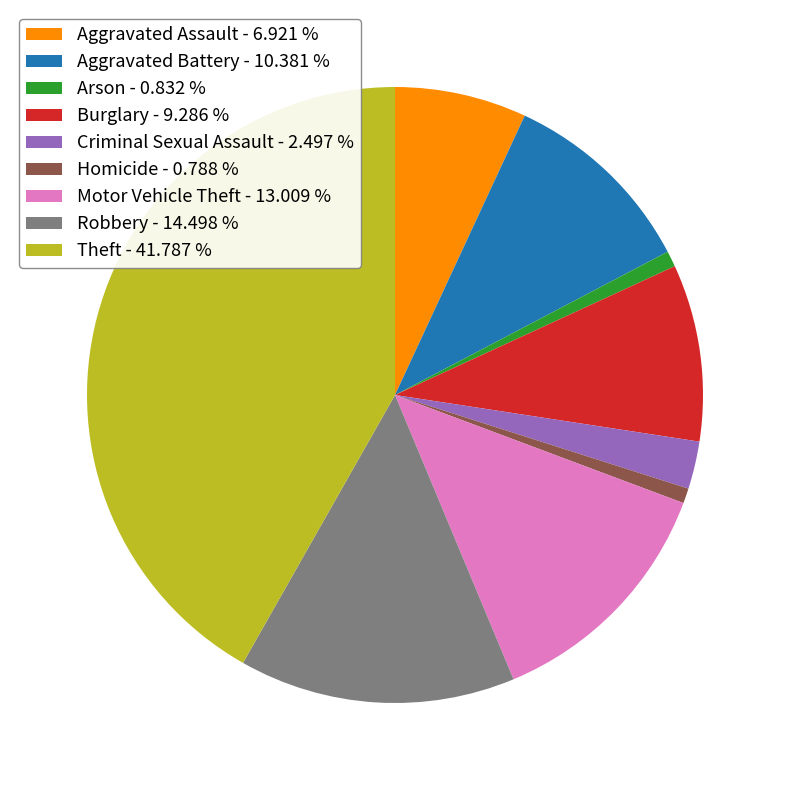

How many slices are in this pie chart?

9